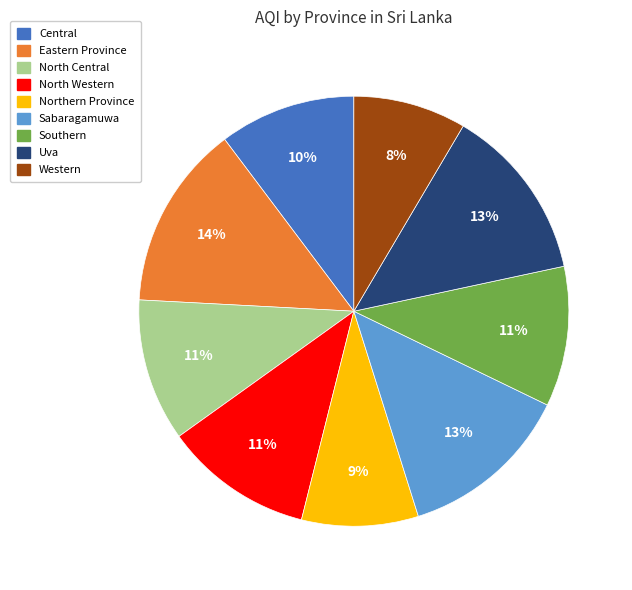

Is it true that Central is 10% of the pie?

True